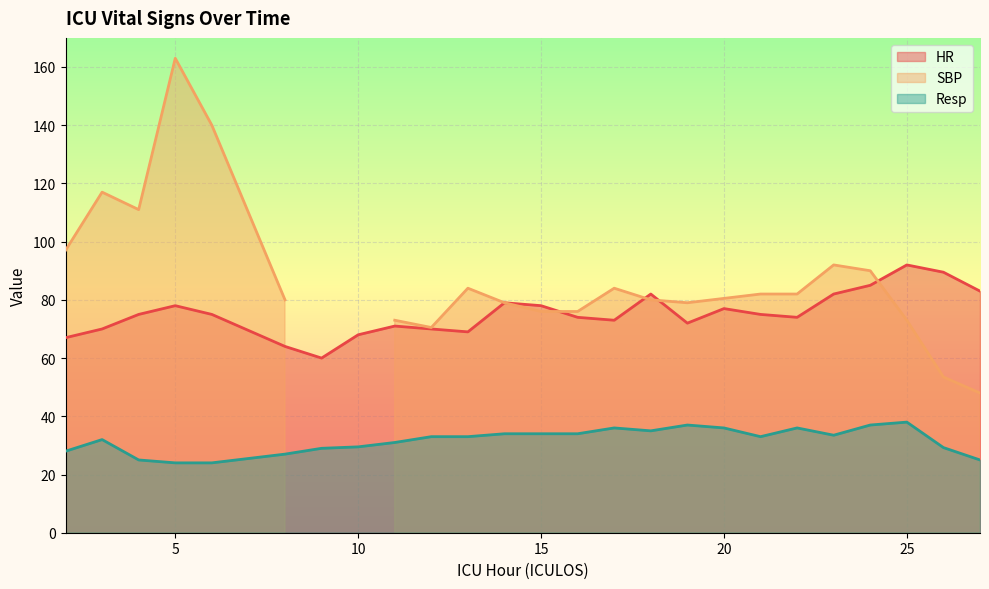

What is the total value across all series at 8?

91.0